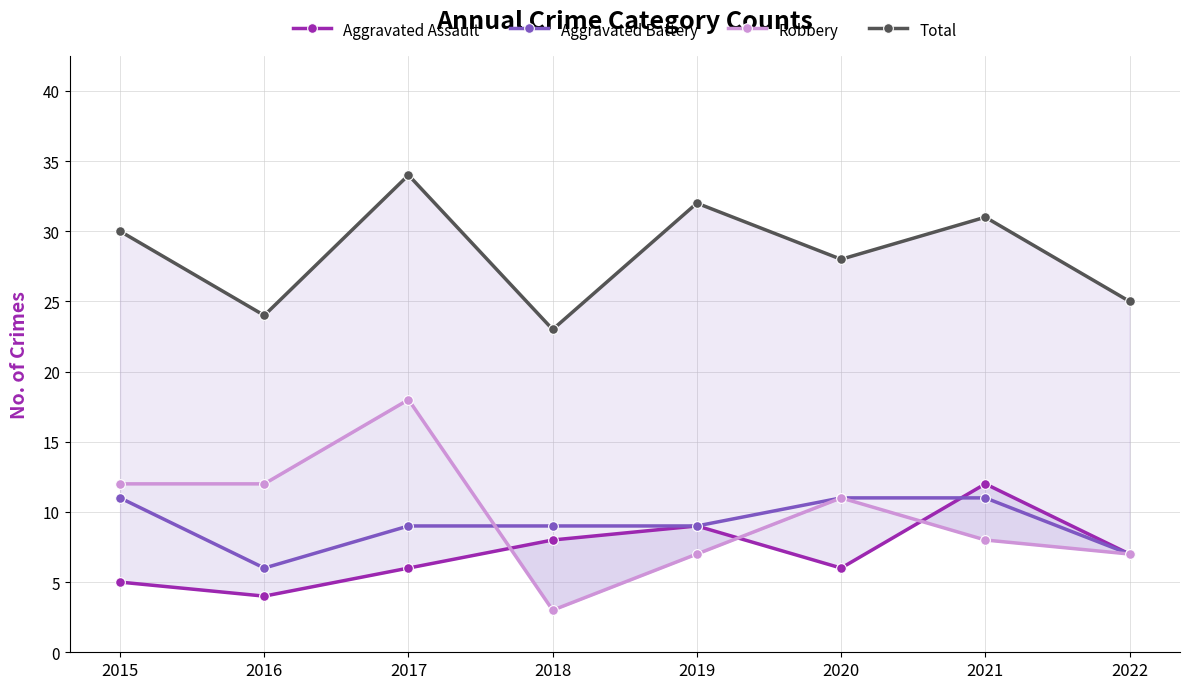

How many lines are shown in the chart?

4